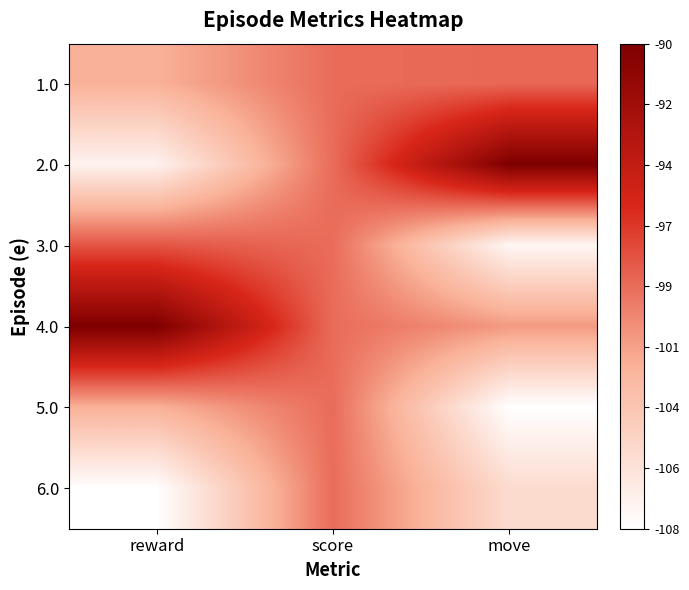

At how many categories does at least one series exceed 0?

3